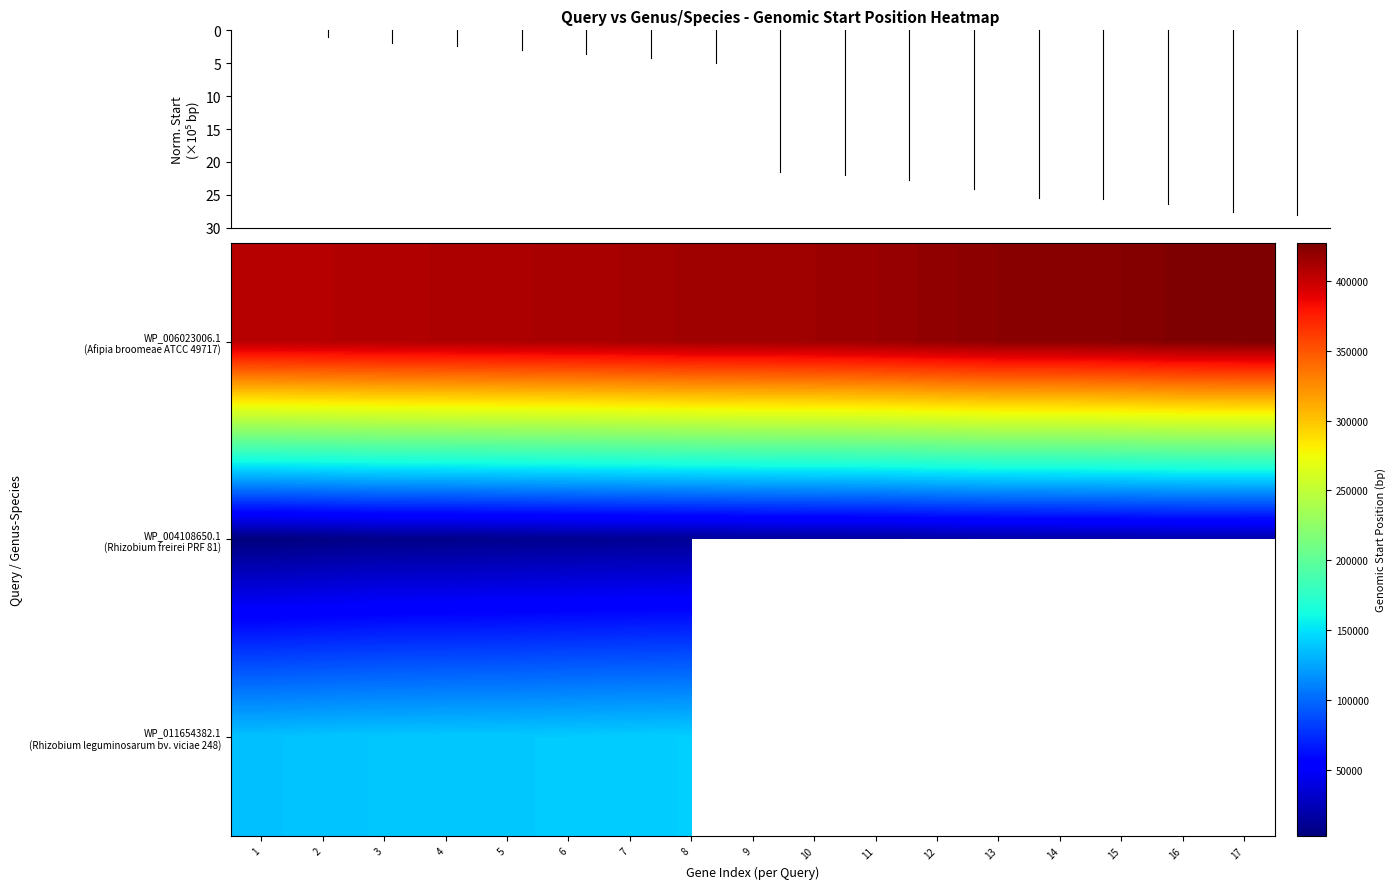

Is it true that WP_006023006.1 (Afipia broomeae ATCC 49717) equals 409998.0 at 5?

True